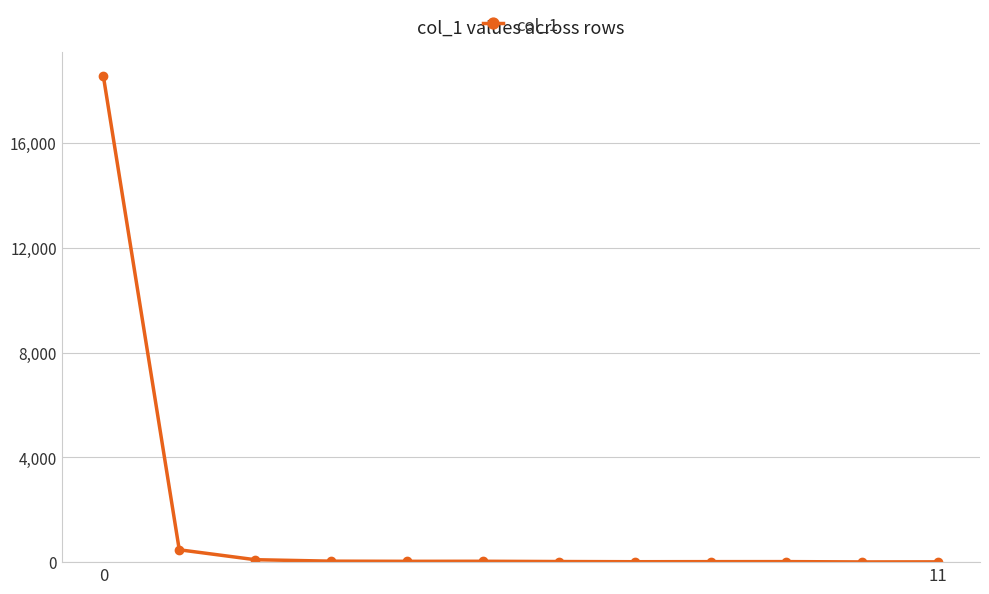

What is the maximum value shown in the chart?

18549